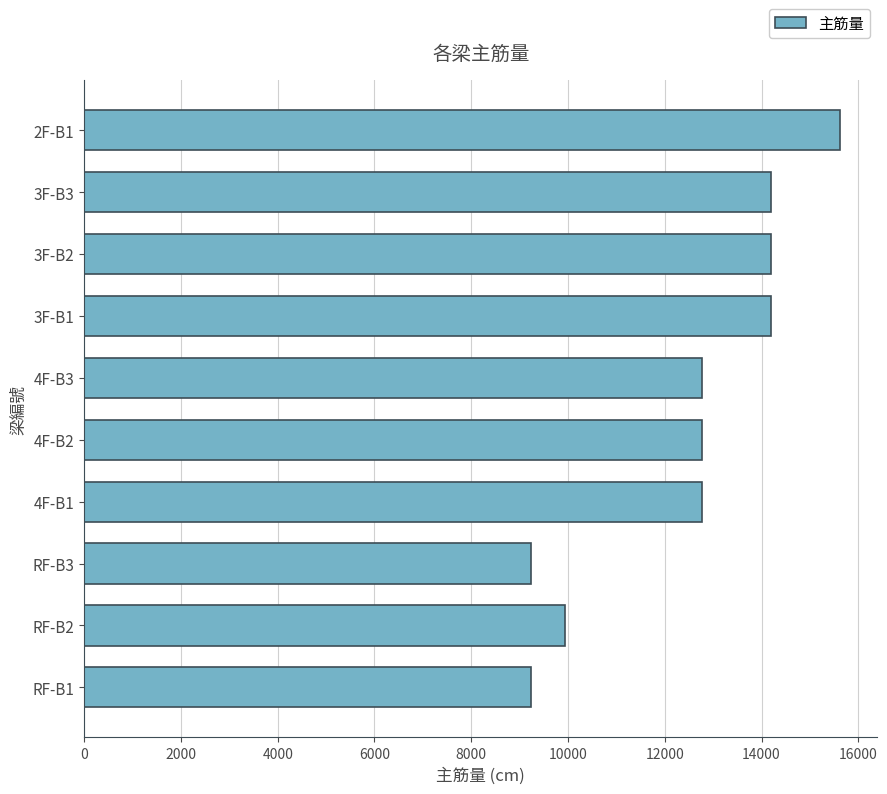

How many series are shown in this chart?

1